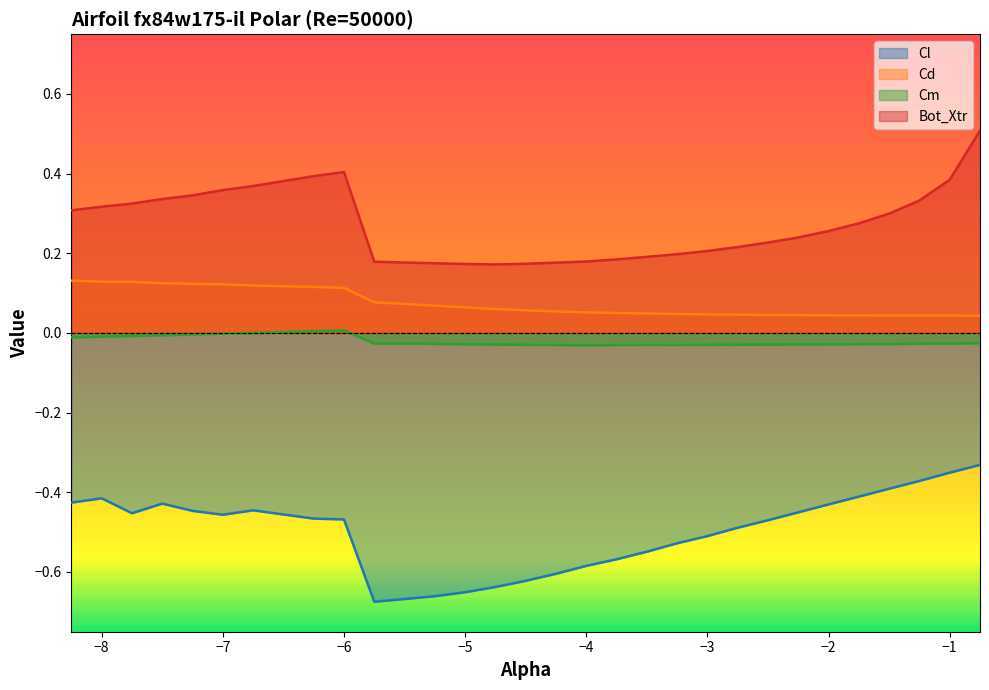

At -6.25, list the series in order from largest to smallest.

Bot_Xtr, Cd, Cm, Cl